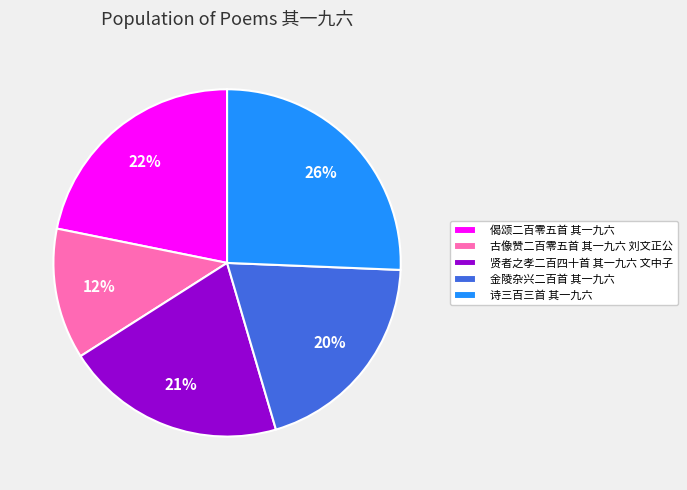

To the nearest percent, what is the average slice percentage?

20%